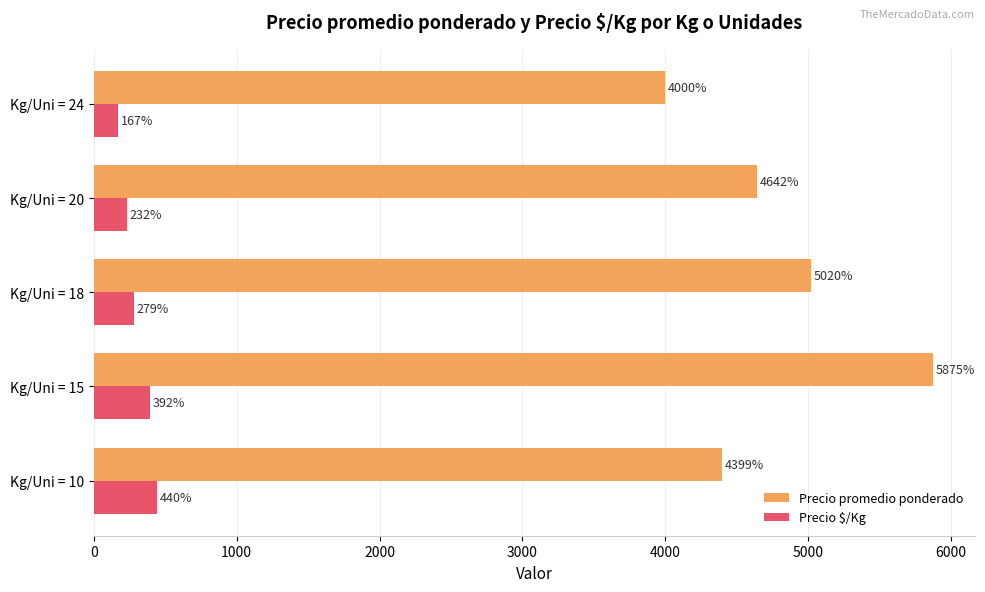

What is the difference between the maximum and minimum values in the Precio $/Kg series?

273.0